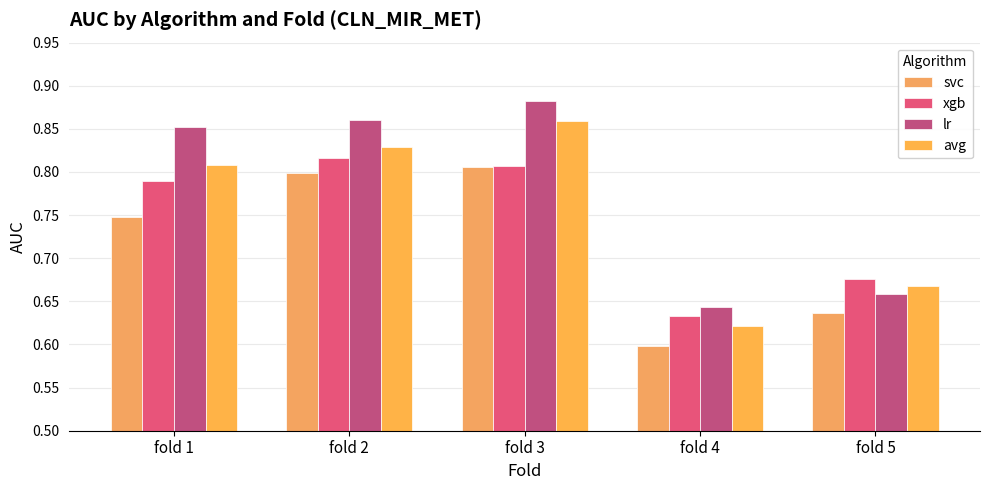

How many data points does each series have?

5